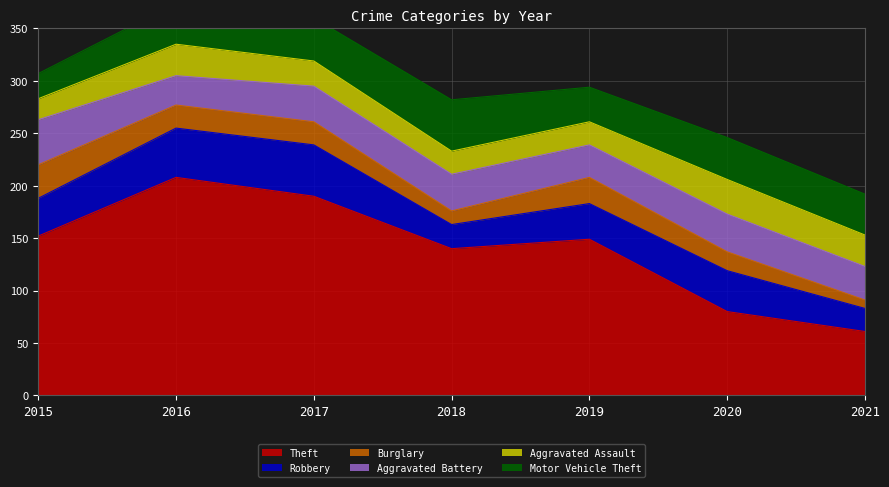

Reading left to right, extract all data points from this chart.

Theft: 2015=152	2016=208	2017=190	2018=140	2019=149	2020=80	2021=61
Robbery: 2015=36	2016=47	2017=49	2018=23	2019=34	2020=39	2021=22
Burglary: 2015=32	2016=22	2017=22	2018=13	2019=25	2020=18	2021=8
Aggravated Battery: 2015=43	2016=28	2017=34	2018=35	2019=31	2020=36	2021=32
Aggravated Assault: 2015=20	2016=30	2017=24	2018=22	2019=22	2020=33	2021=30
Motor Vehicle Theft: 2015=24	2016=39	2017=41	2018=49	2019=33	2020=40	2021=39